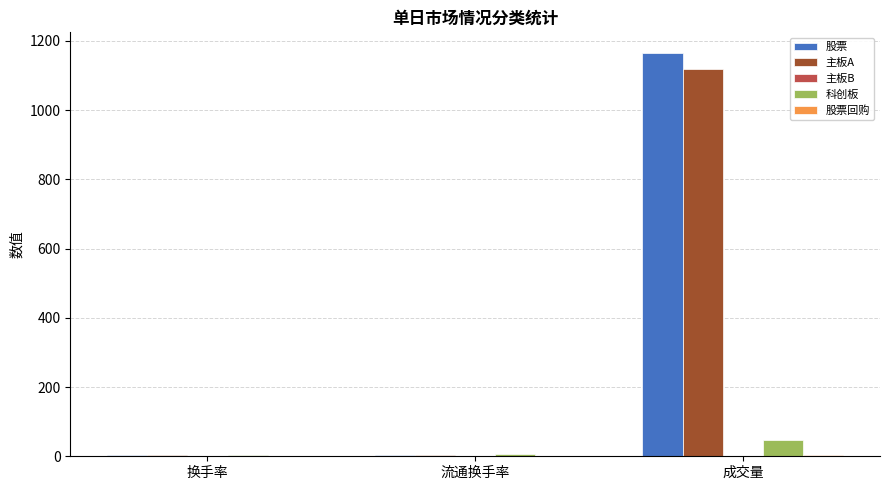

At which category does the chart reach its peak across all series?

成交量